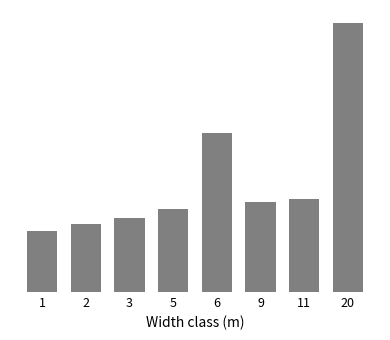

Reading left to right, what are all the values shown in this chart?

1=208008	2=233928	3=253584	5=283824	6=543132	9=308232	11=317736	20=917892